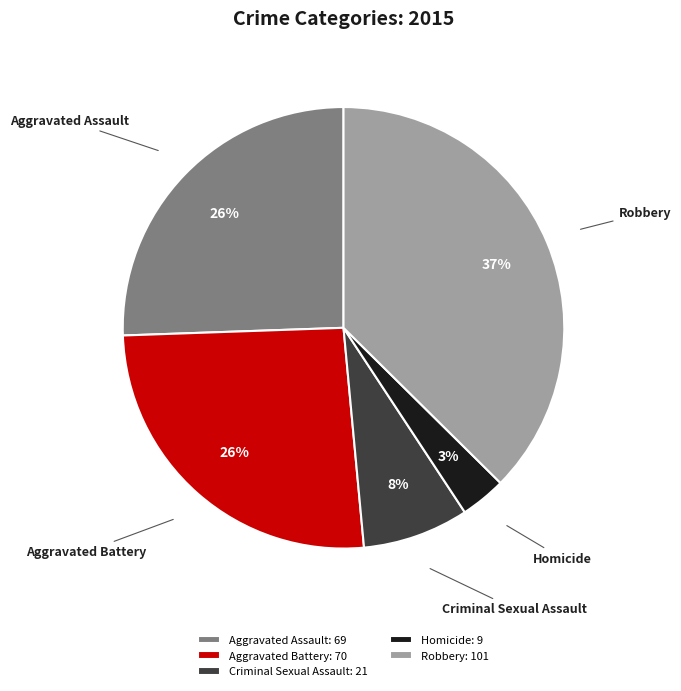

Is the sum of Homicide and Aggravated Battery greater than half?

No